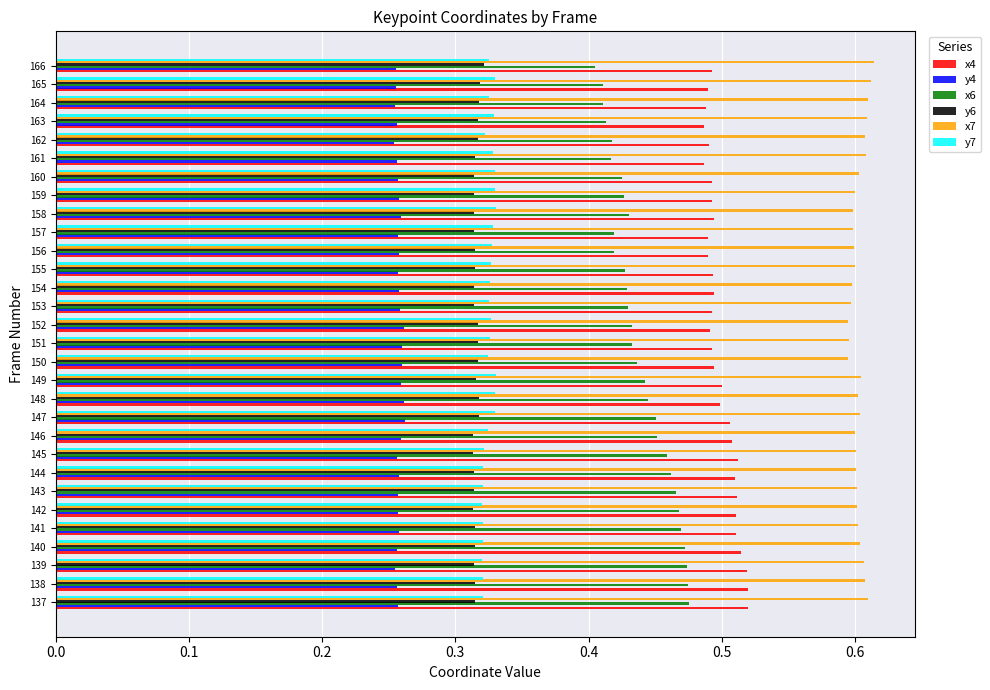

Count the y6 values in the range 0 to 1.

30